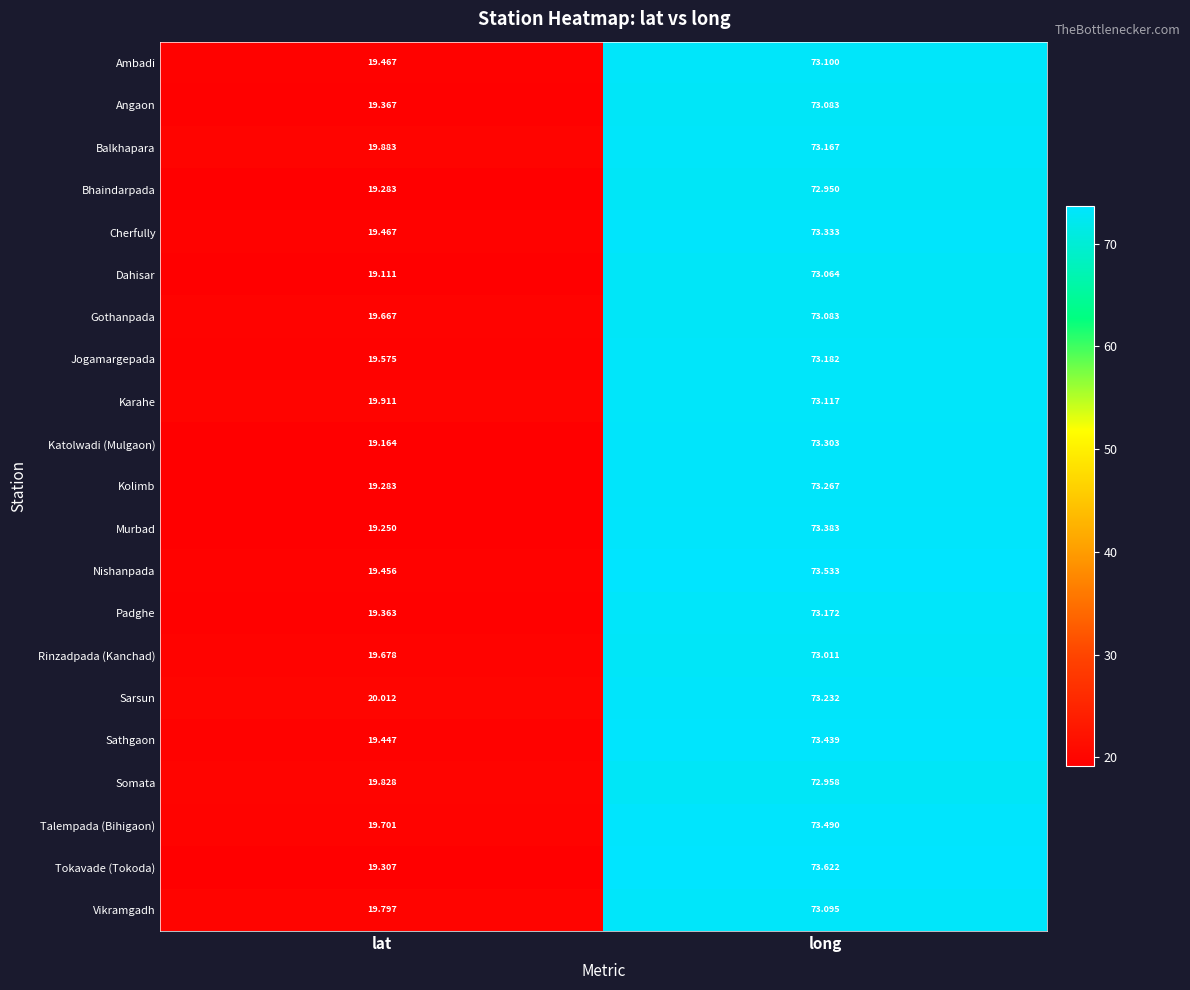

Which series has the largest total across all categories?

Sarsun